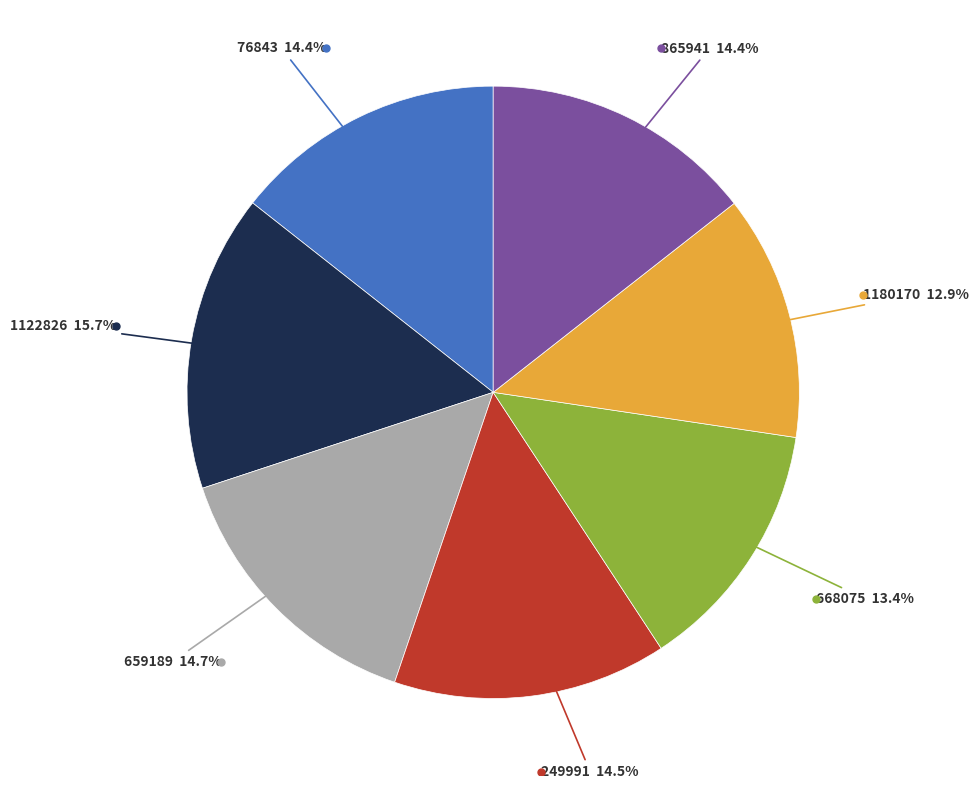

Count the number of slices in the pie.

7